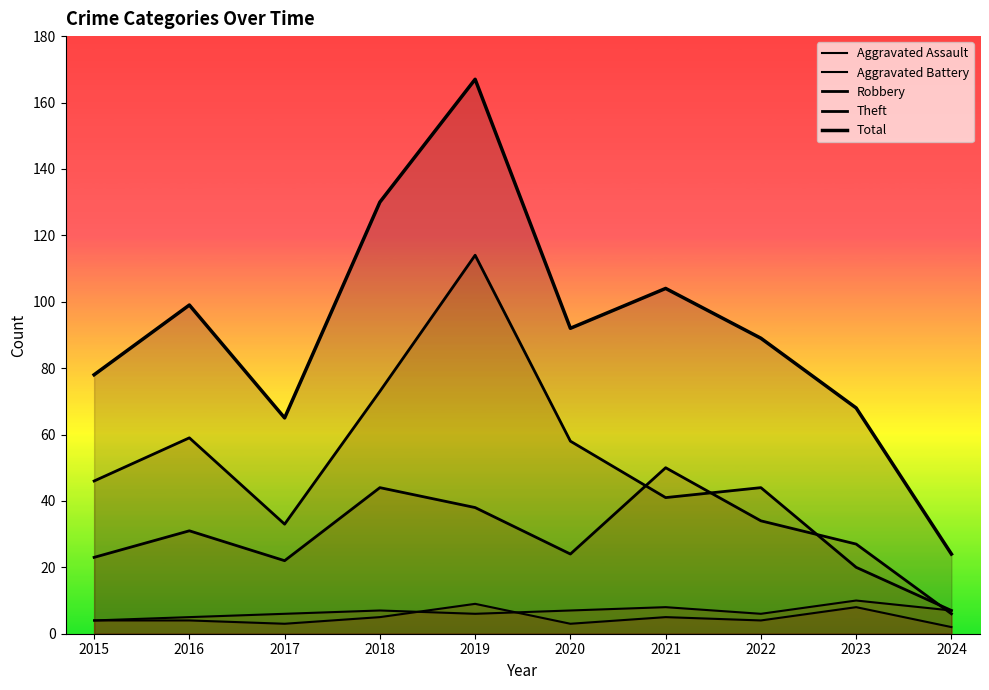

What is the value of the Aggravated Battery point at the 10th from the left?

7